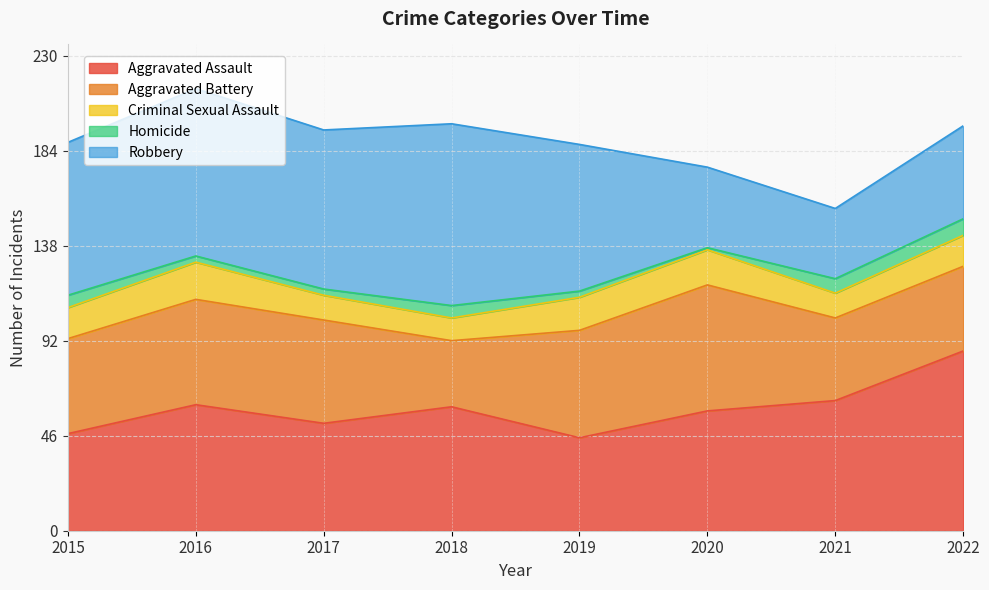

Does the chart display data point markers on the line(s)?

No